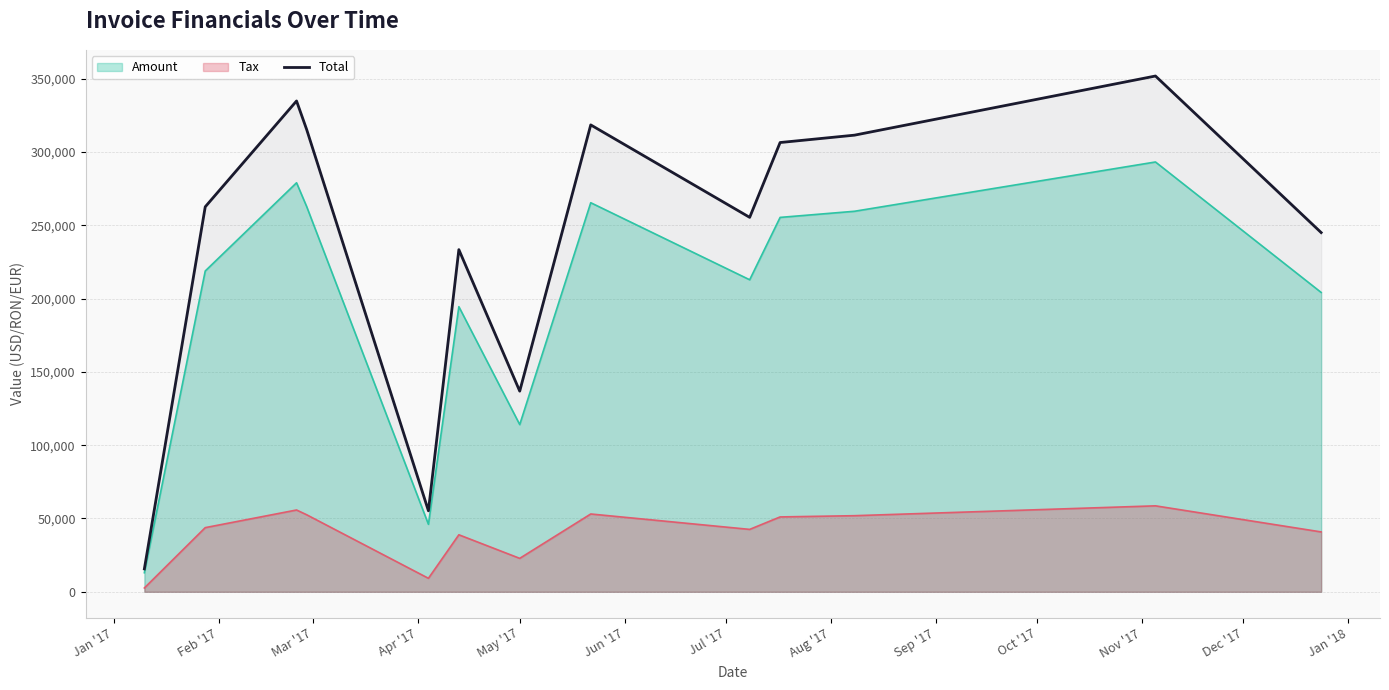

List the series in order of their peak value, highest first.

Total, Amount, Tax